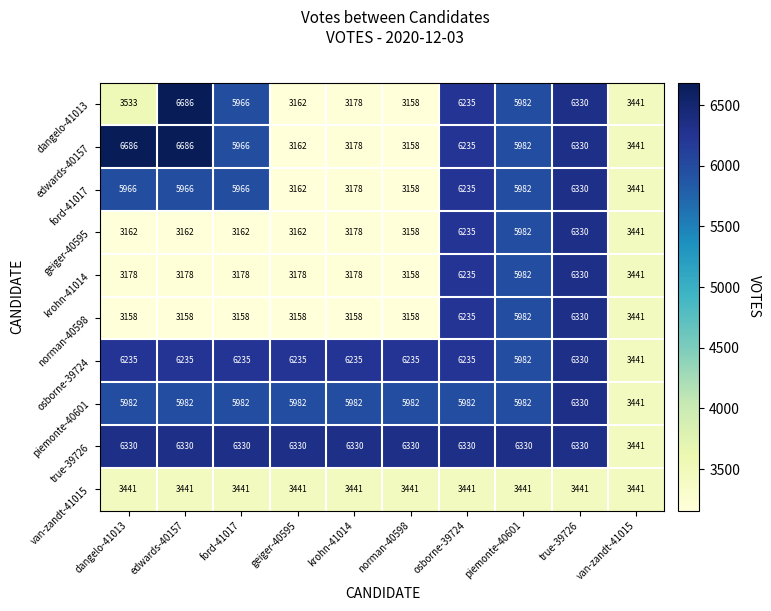

The value of geiger-40595 at krohn-41014 is 4315. True or false?

False